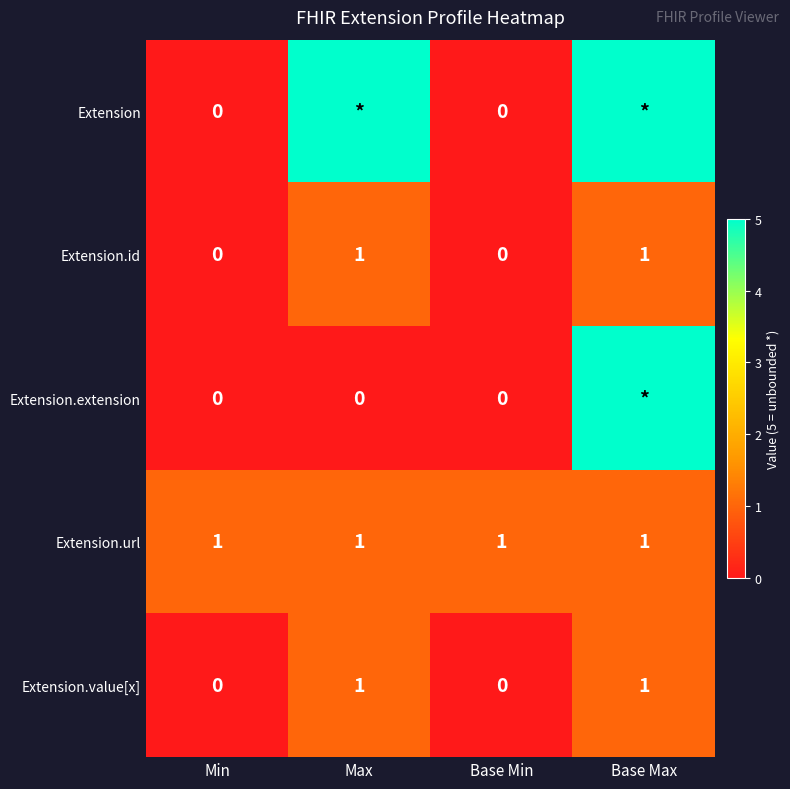

What is the sum of all Extension.url values?

4